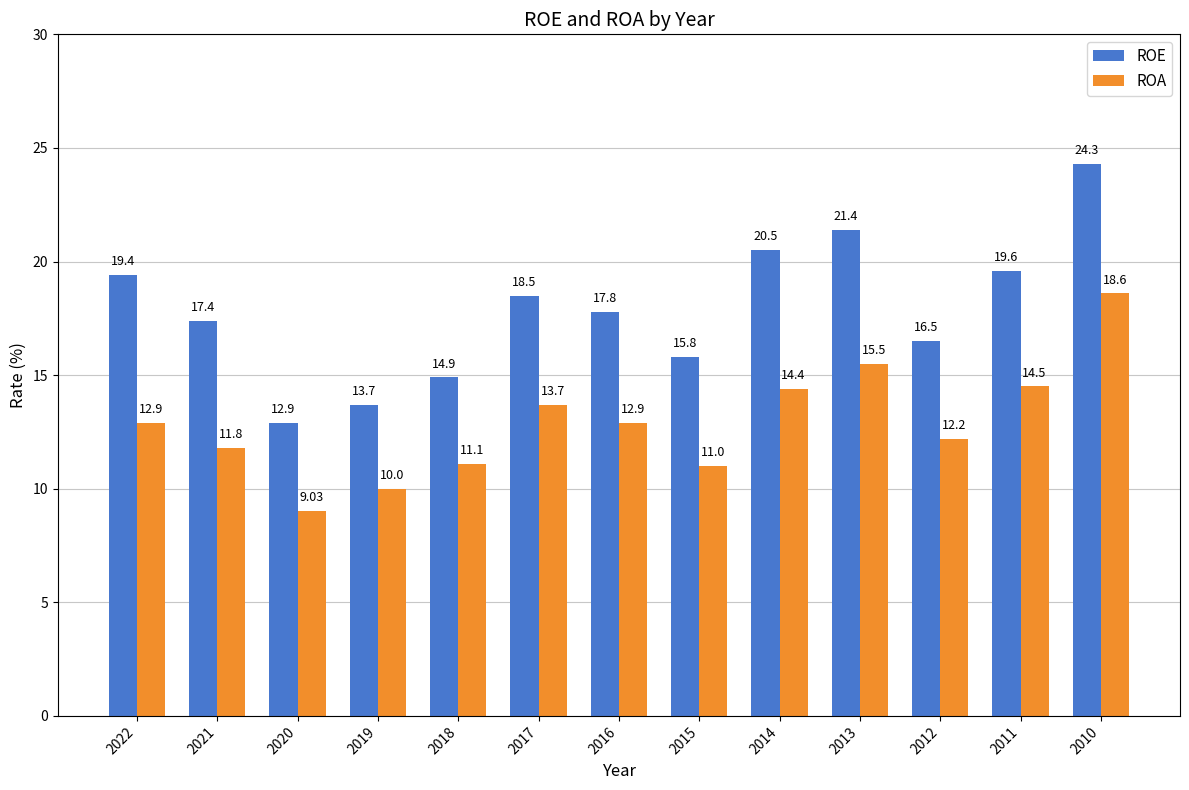

Where does the ROE series first go above 17?

2022